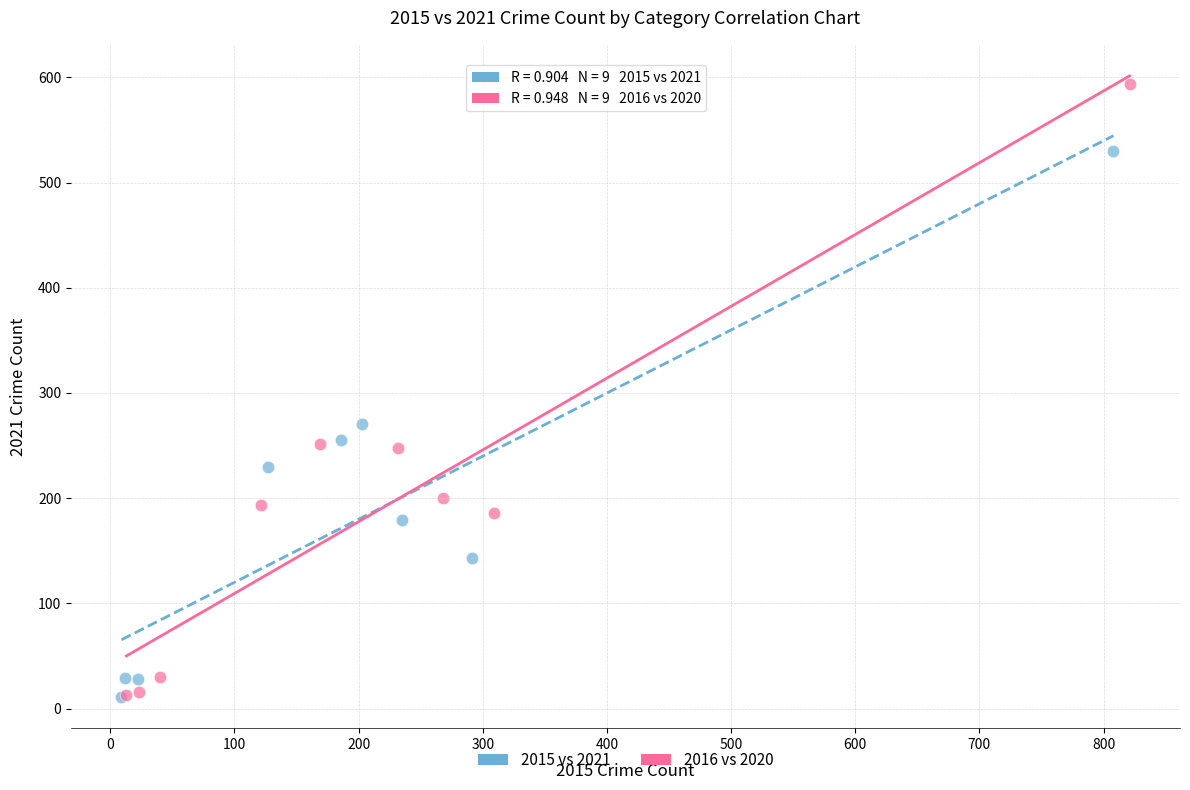

Which series contains the highest Y value?

2016 vs 2020